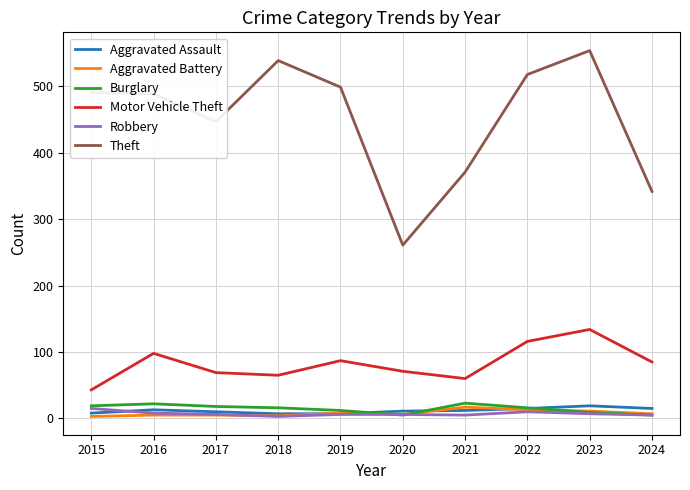

What is the difference between the highest and lowest values at 2017?

442